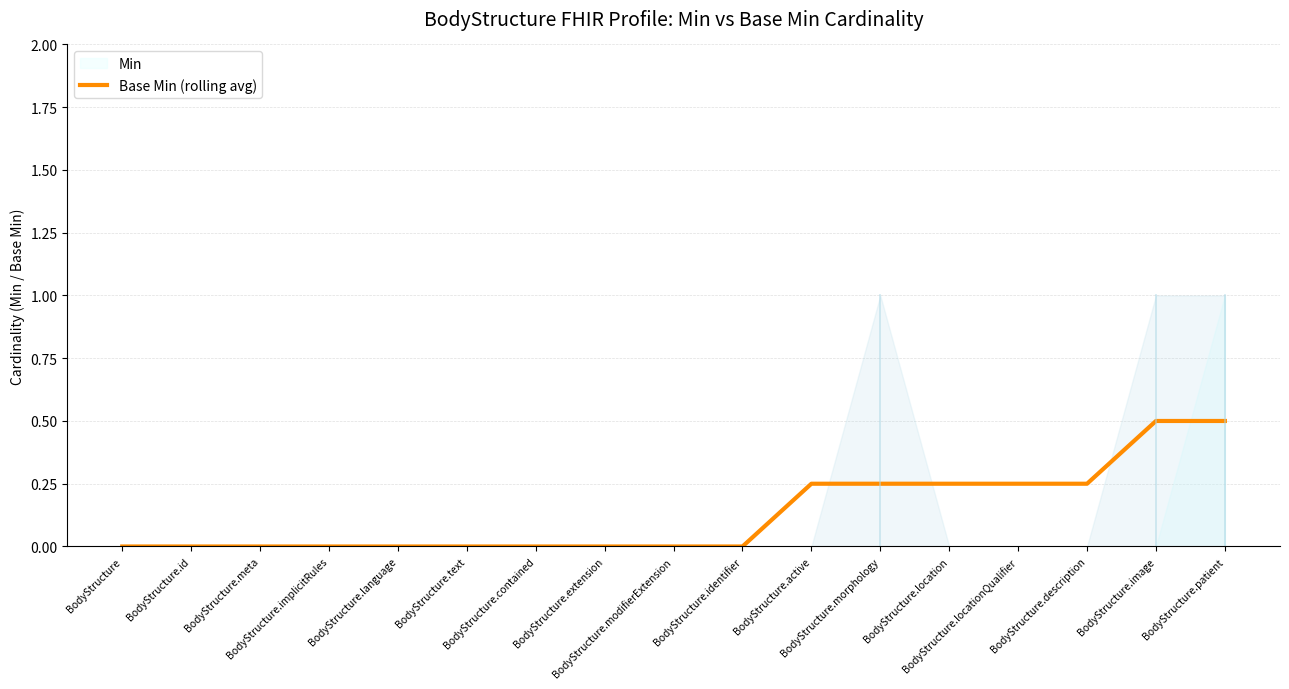

Count the number of values greater than 0.

7